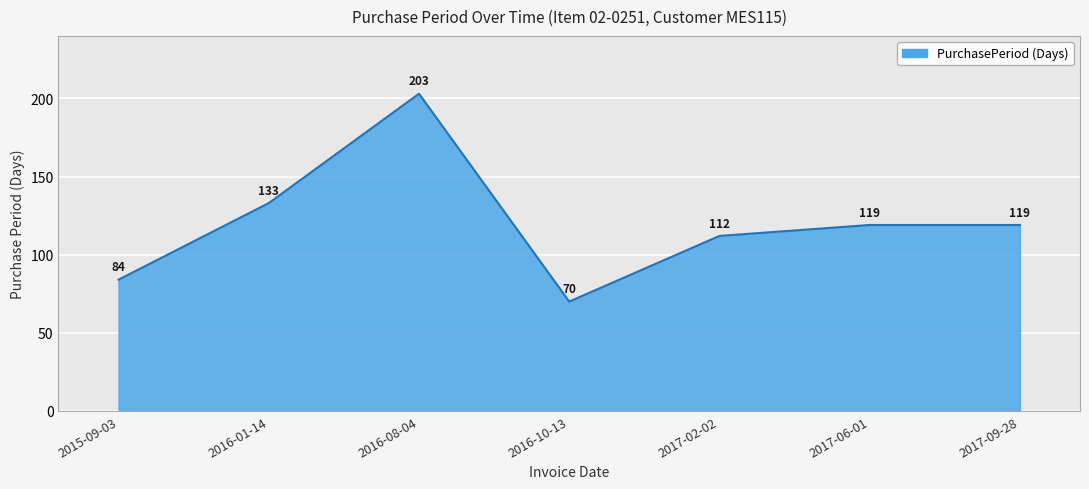

Where does the data first go above 119?

2016-01-14